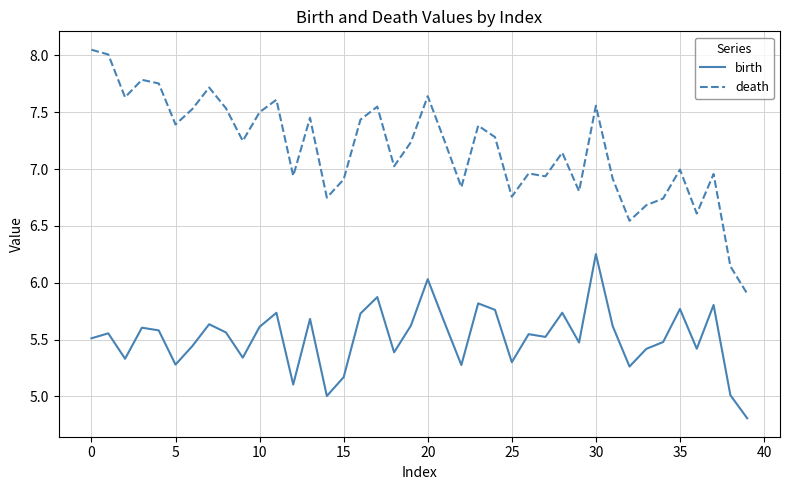

Which series has the widest spread of values?

death